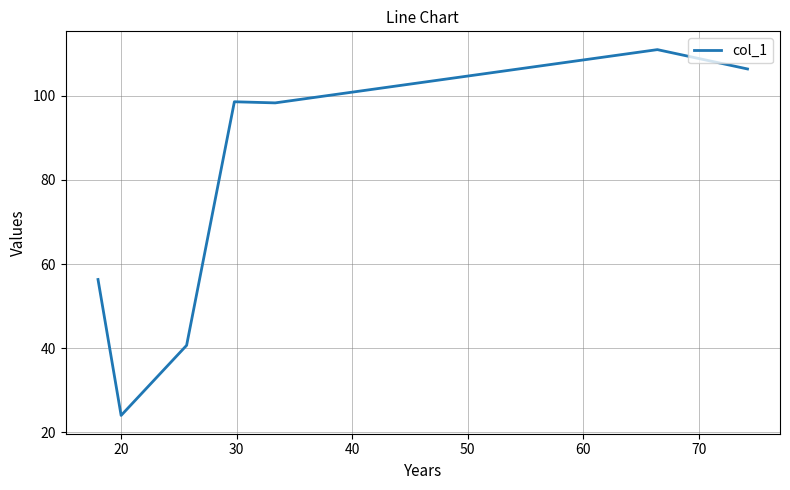

What is the smallest value displayed?

24.0